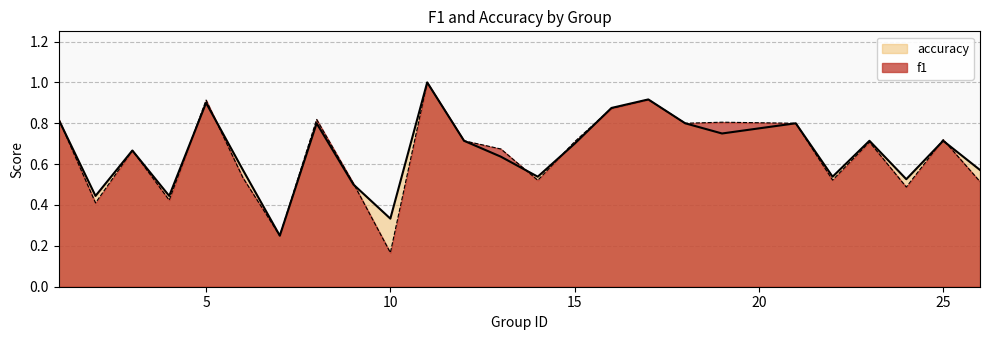

Reading left to right, extract all data points from this chart.

f1: 0.8	0.4	0.7	0.4	0.9	0.5	0.2	0.8	0.5	0.2	1.0	0.7	0.7	0.5	0.7	0.9	0.9	0.8	0.8	0.8	0.5	0.7	0.5	0.7	0.5
accuracy: 0.8	0.4	0.7	0.4	0.9	0.6	0.2	0.8	0.5	0.3	1.0	0.7	0.6	0.5	0.7	0.9	0.9	0.8	0.8	0.8	0.5	0.7	0.5	0.7	0.6